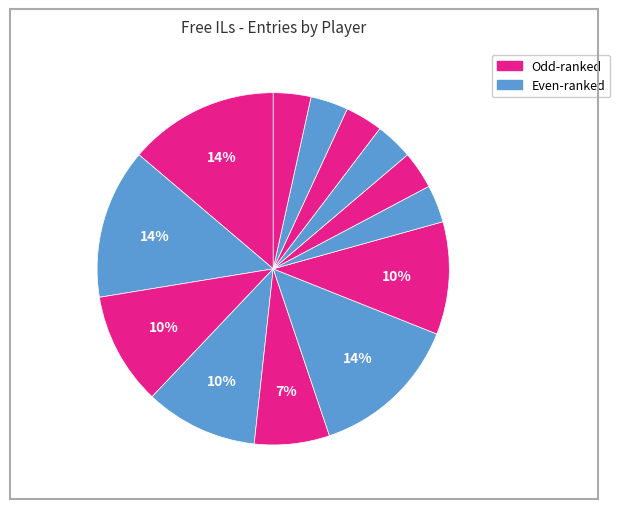

How many segments does this pie chart have?

13